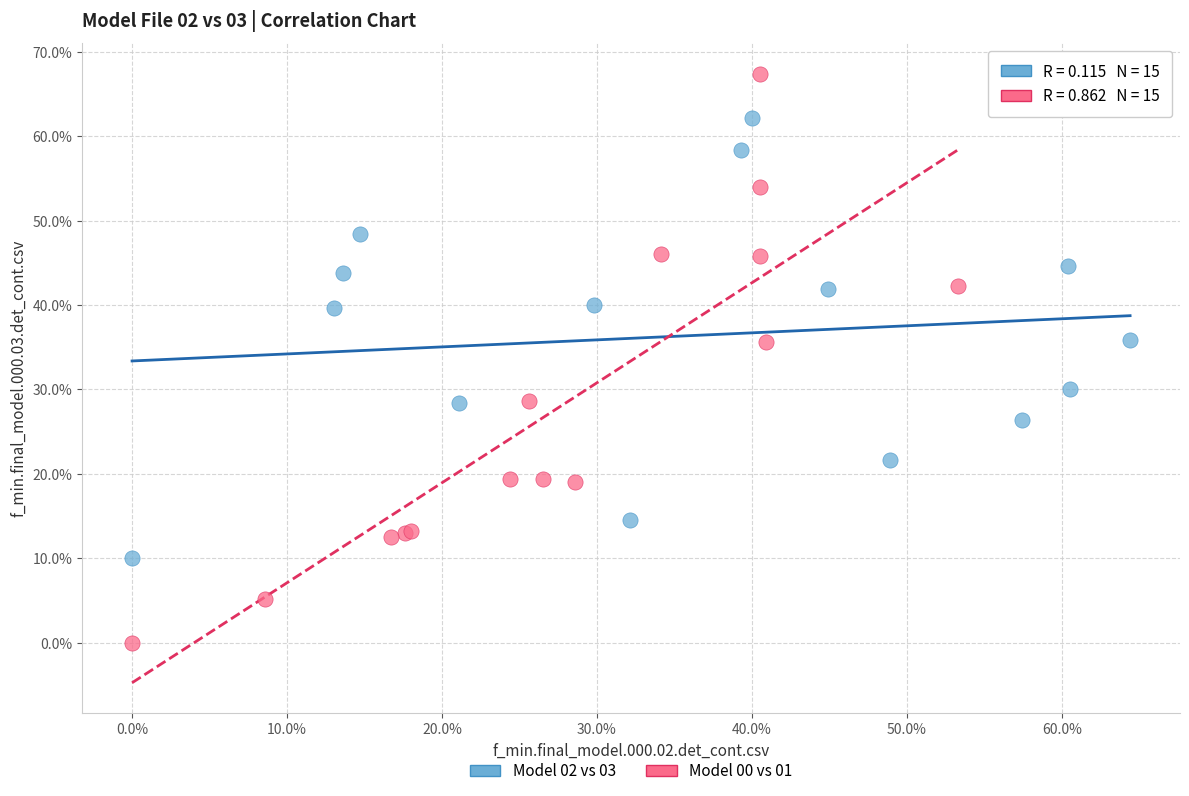

What are all the series names shown in the legend?

Model 02 vs 03, Model 00 vs 01